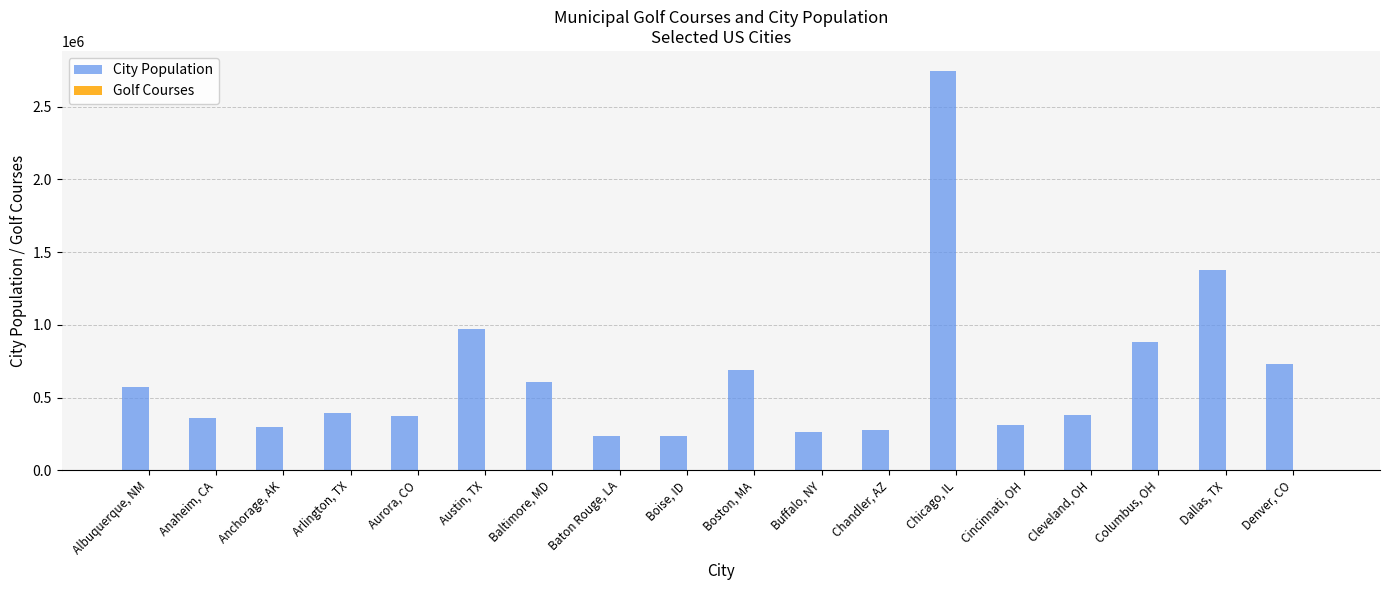

Is it true that City Population equals 278303 at Chandler, AZ?

True